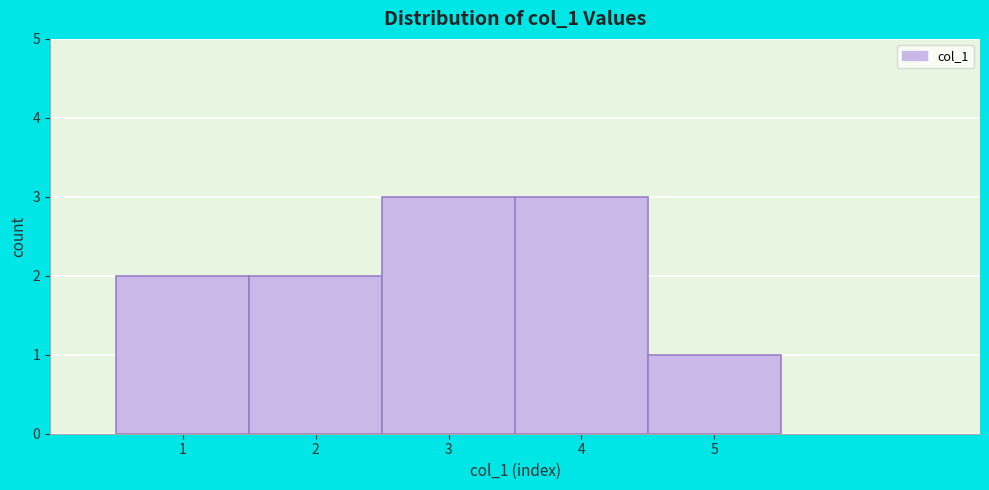

How tall is the bar that spans 3.5 to 4.5 on the x-axis? The values are not printed on the chart, so give them approximately, as read against the axis.

3